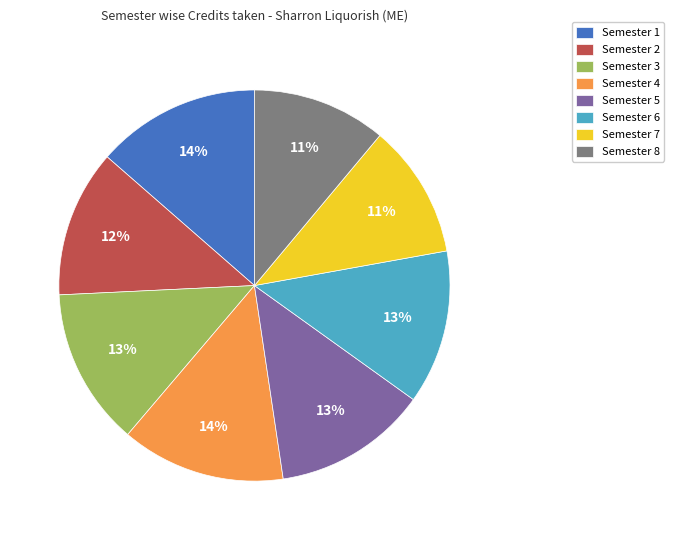

Combined, do Semester 7 and Semester 4 account for over 50%?

No